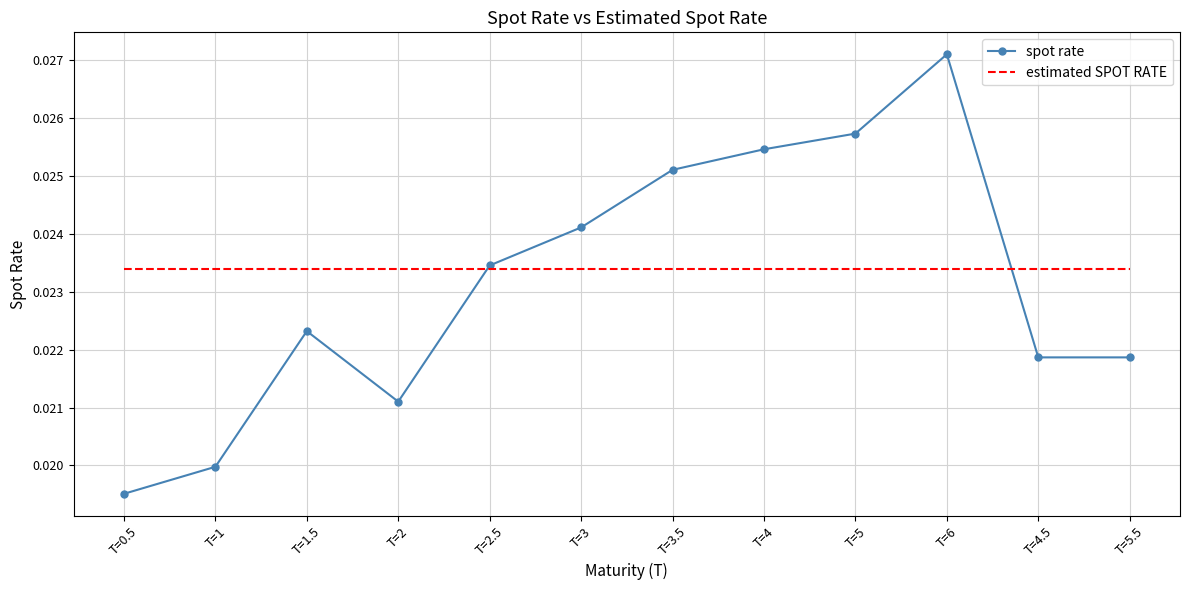

After their last crossing, which series has the higher values: estimated SPOT RATE or spot rate?

estimated SPOT RATE